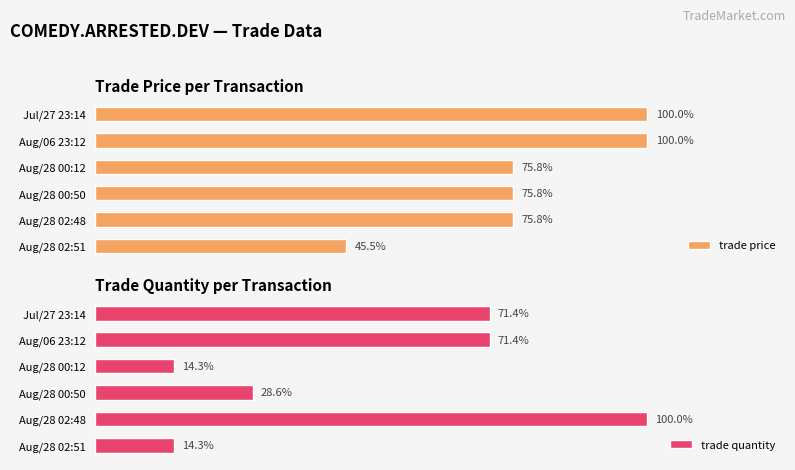

What is the difference between the highest and lowest values at Jul/27 23:14?

28